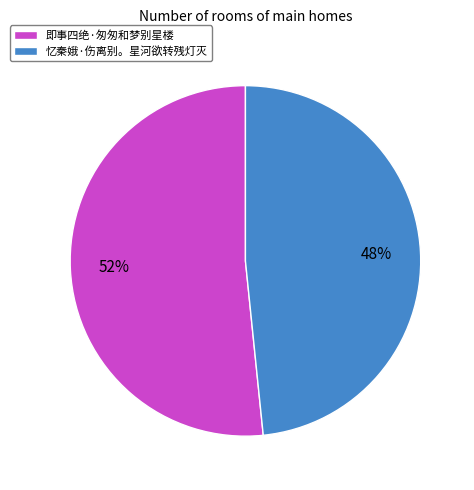

To the nearest percent, what portion does 即事四绝·匆匆和梦别星楼 represent?

52%